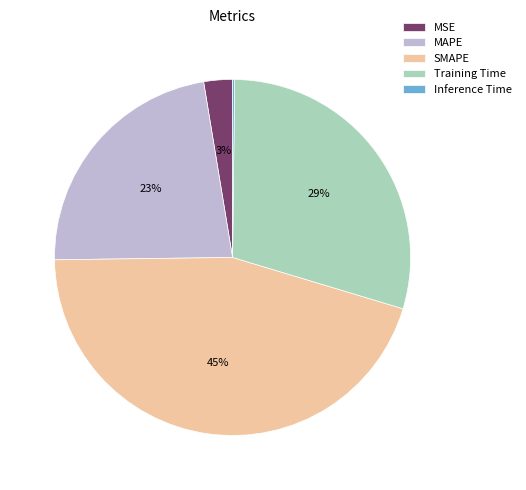

To the nearest percent, what is the difference between the Training Time and SMAPE slice percentages?

16%